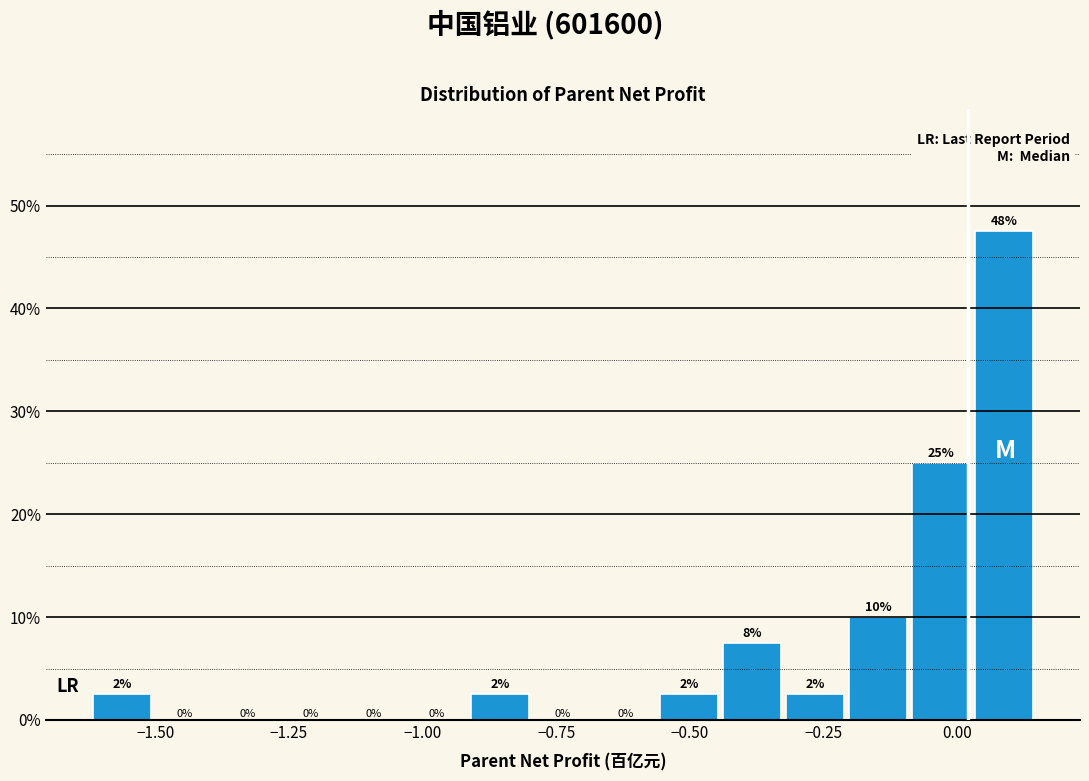

Around what value on the x-axis is the tallest bar? Give the approximate position of its centre, as read against the axis.

0.10